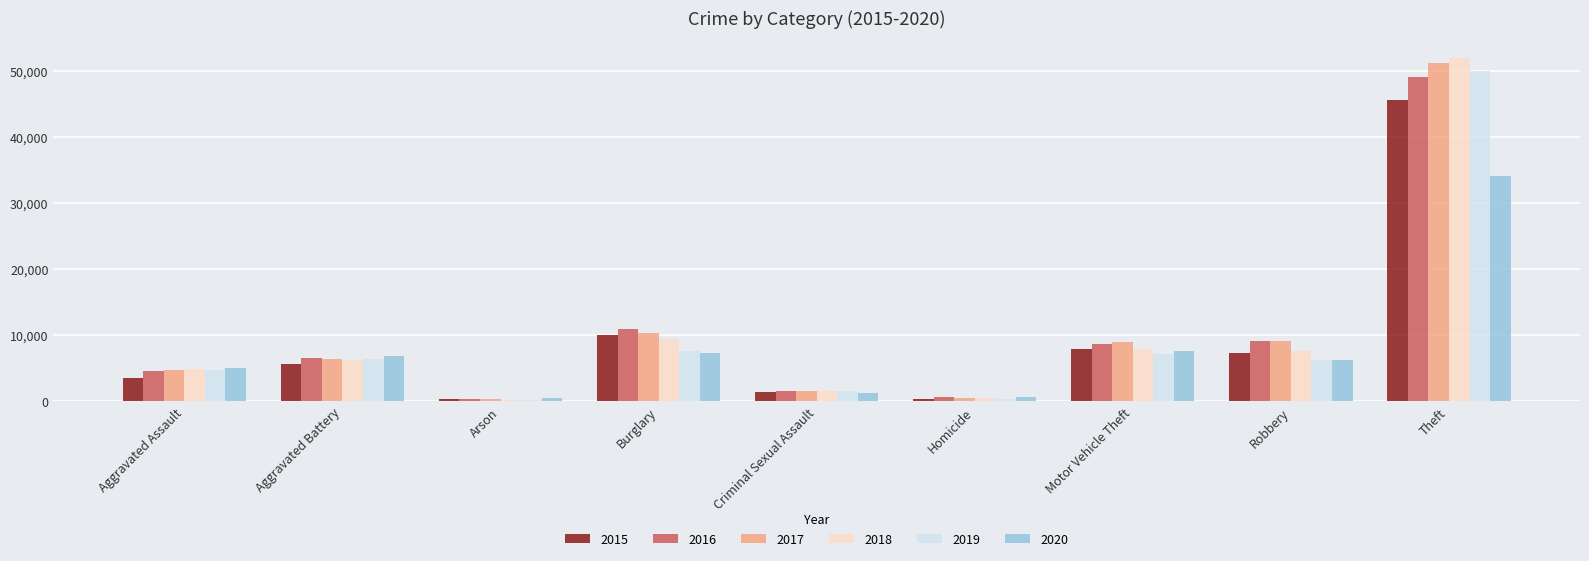

List the series in order of their peak value, highest first.

2018, 2017, 2019, 2016, 2015, 2020